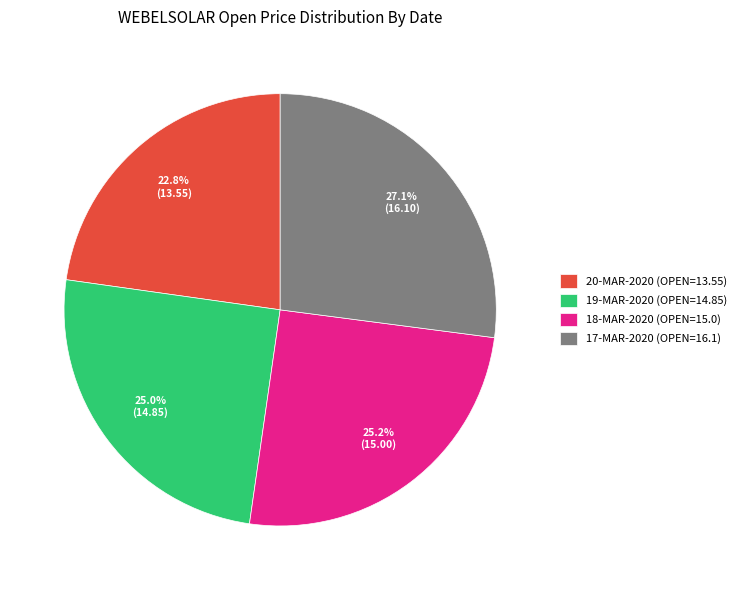

Is it true that 17-MAR-2020 is 40% of the pie?

False